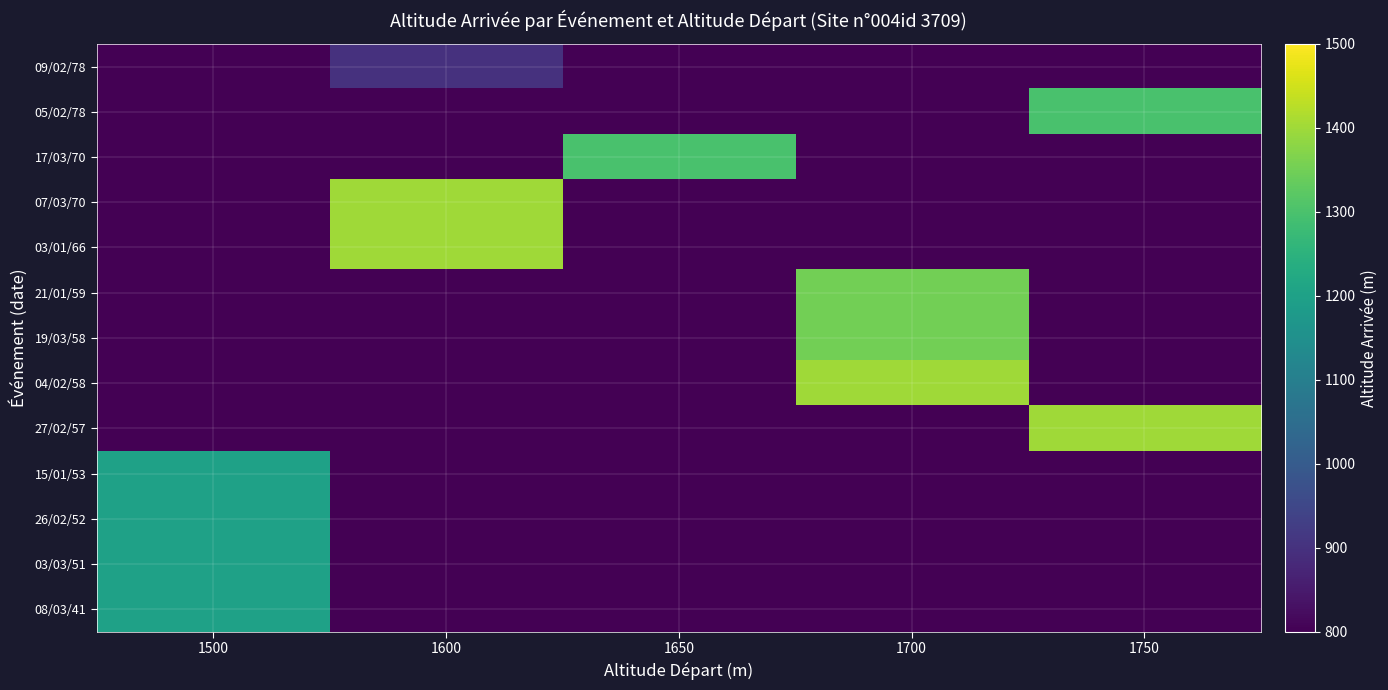

Reading left to right, extract all data points from this chart.

row_0: 0	900	0	0	0
row_1: 0	0	0	0	1300
row_2: 0	0	1300	0	0
row_3: 0	1400	0	0	0
row_4: 0	1400	0	0	0
row_5: 0	0	0	1350	0
row_6: 0	0	0	1350	0
row_7: 0	0	0	1400	0
row_8: 0	0	0	0	1400
row_9: 1200	0	0	0	0
row_10: 1200	0	0	0	0
row_11: 1200	0	0	0	0
row_12: 1200	0	0	0	0